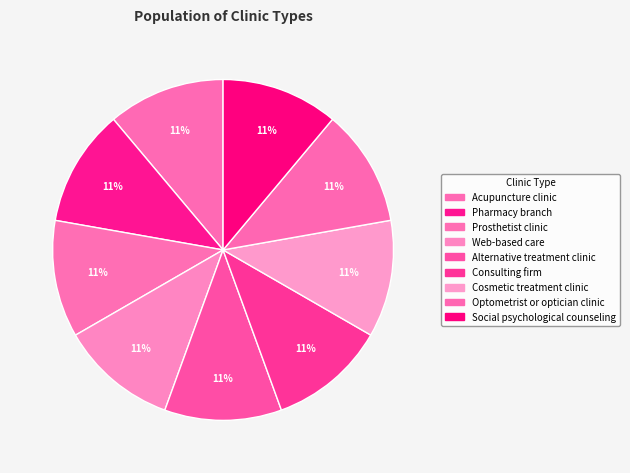

Is it true that Prosthetist clinic is 11% of the pie?

True